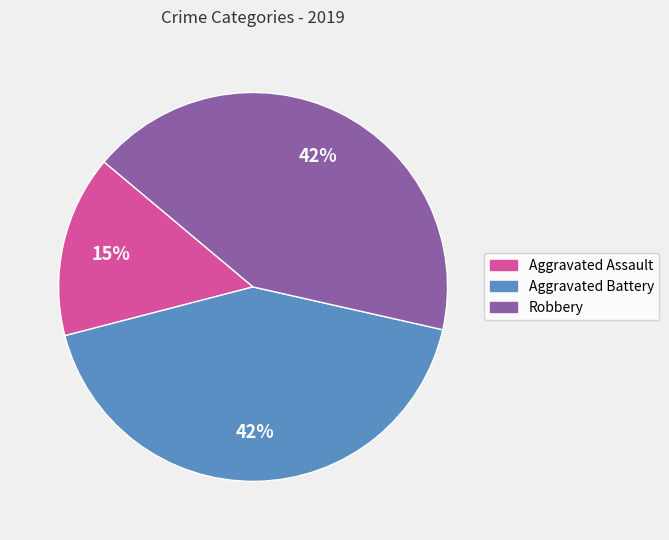

Is it true that Robbery is 42% of the pie?

True